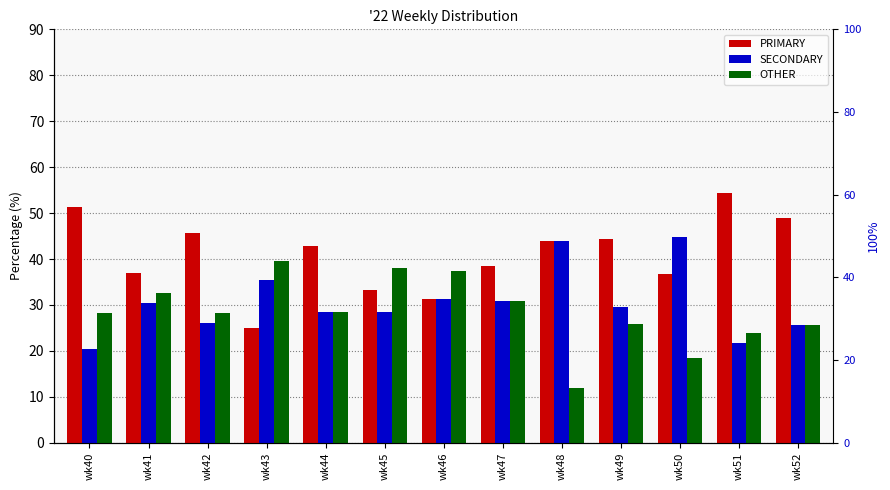

Rank the categories by OTHER value from highest to lowest.

wk43, wk45, wk46, wk41, wk47, wk44, wk42, wk40, wk49, wk52, wk51, wk50, wk48